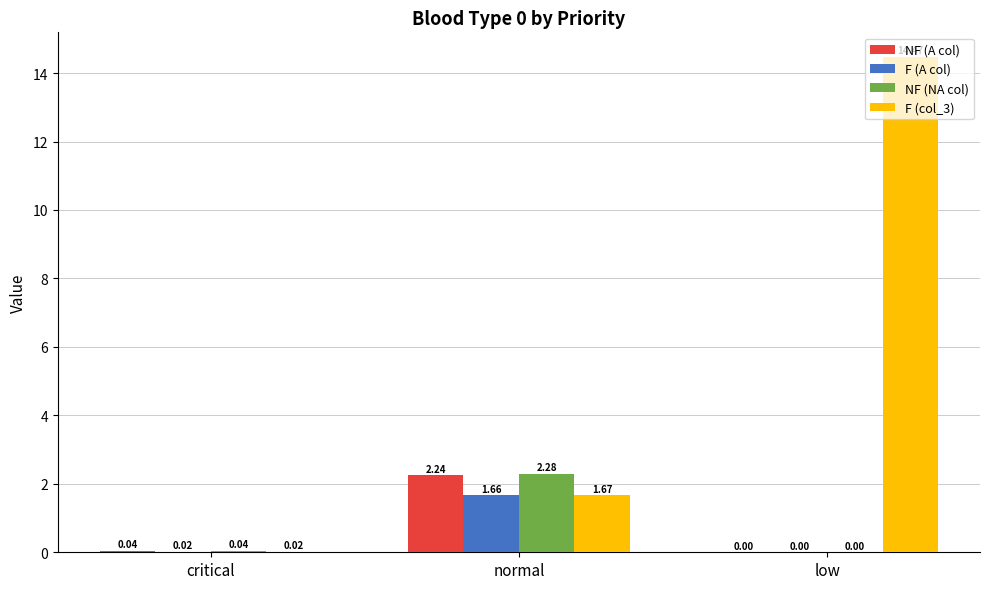

Does the chart contain stacked bars?

No